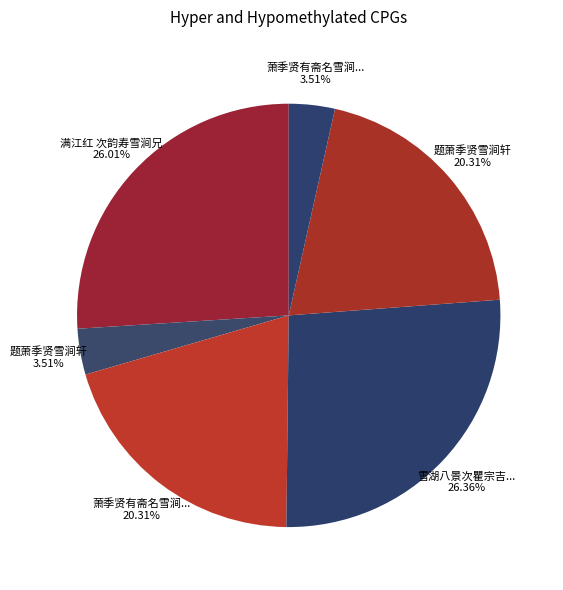

How many segments does this pie chart have?

6